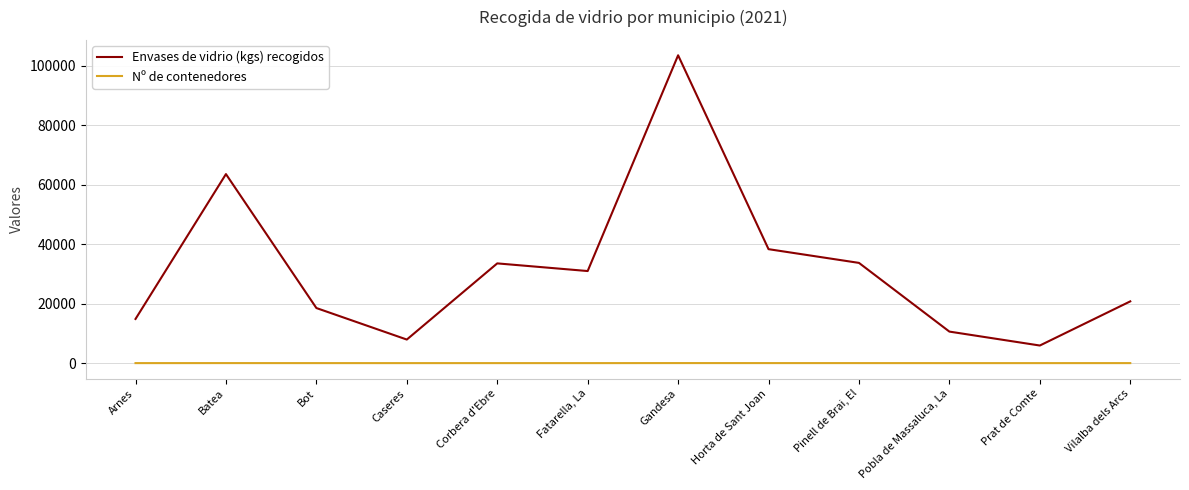

In Nº de contenedores, how many points are higher than both neighbors (excluding endpoints)?

3